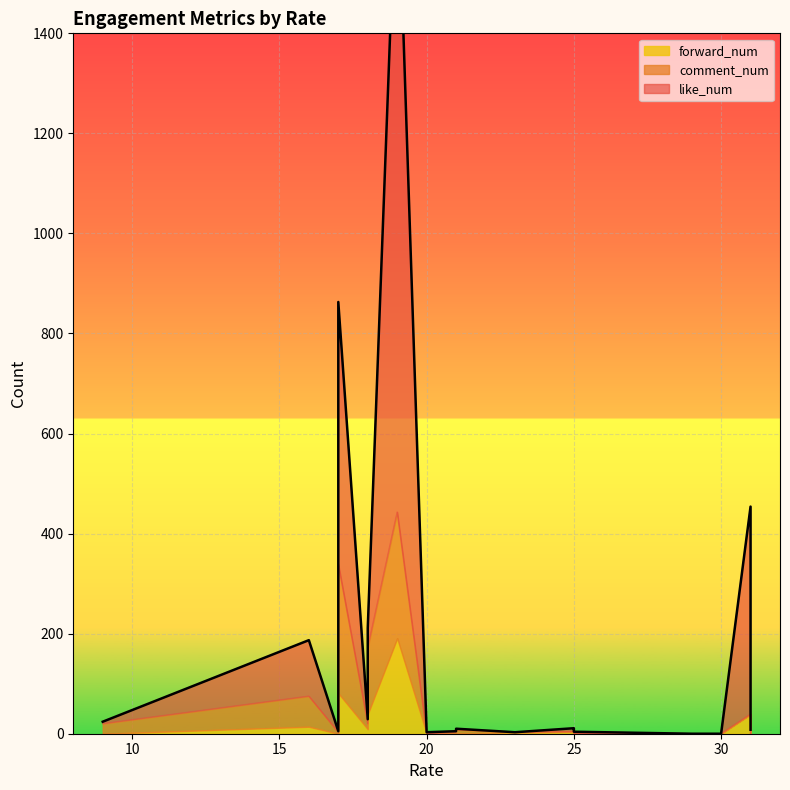

Reading left to right, list all the values displayed in this chart.

like_num: 25=4	21=2	30=0	23=0	19=1332	29=0	25=3	17=524	18=39	20=3	31=5	31=8	25=7	17=2	31=415	9=4	21=2	18=9	20=3	16=112
comment_num: 25=0	21=8	30=0	23=0	19=252	29=0	25=5	17=258	18=133	20=0	31=3	31=0	25=0	17=3	31=0	9=20	21=3	18=11	20=0	16=61
forward_num: 25=0	21=0	30=0	23=3	19=191	29=0	25=1	17=81	18=39	20=0	31=3	31=0	25=4	17=0	31=39	9=0	21=0	18=9	20=0	16=14